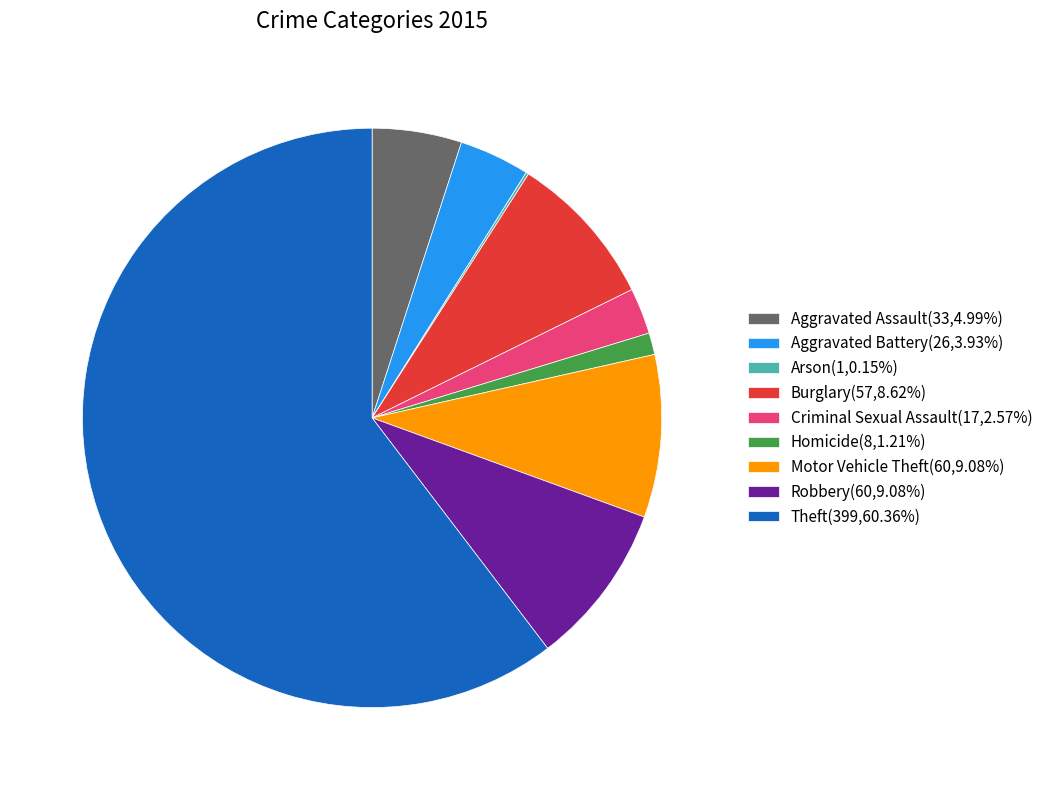

Which has a higher value, Aggravated Assault or Criminal Sexual Assault?

Aggravated Assault